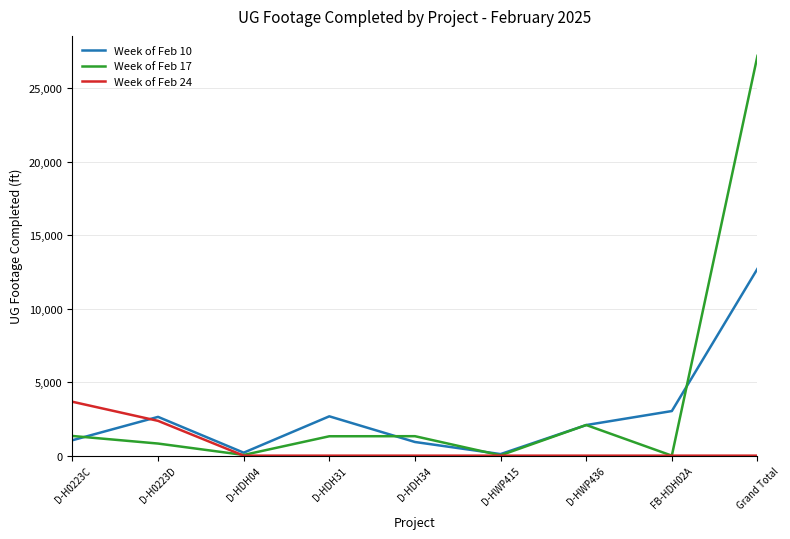

Where do Week of Feb 10 and Week of Feb 24 first cross each other?

D-H0223C and D-H0223D